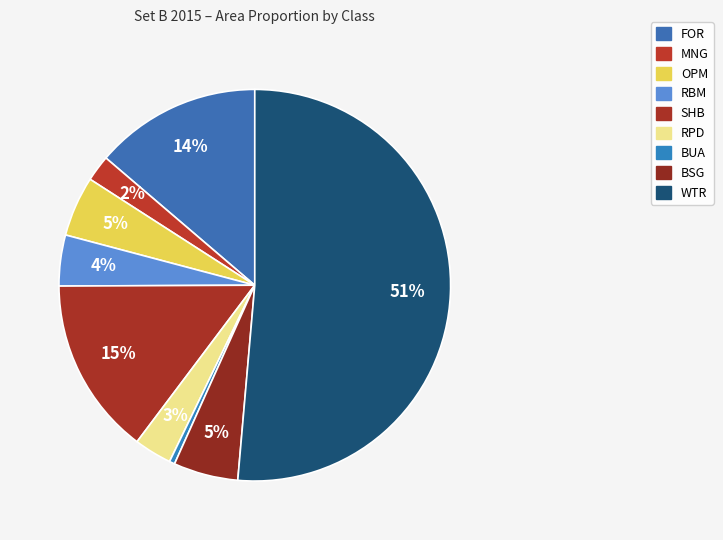

Count the number of slices in the pie.

9